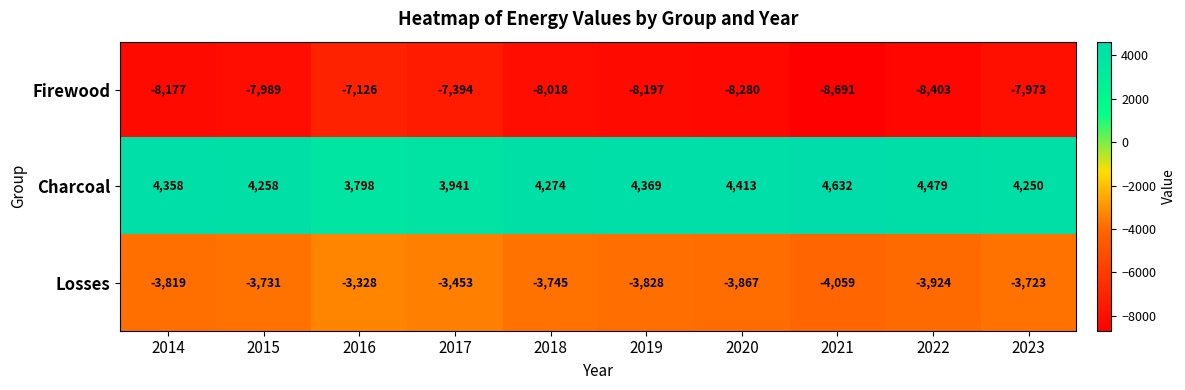

At how many categories does at least one series exceed 3901?

9